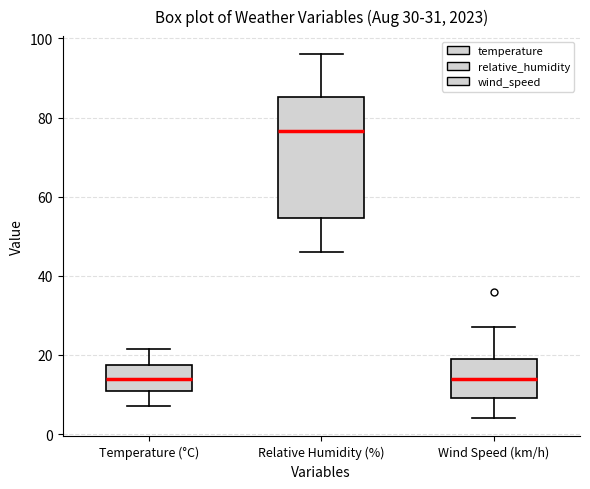

Which box is the tallest, from its lower edge to its upper edge?

Relative Humidity (%)